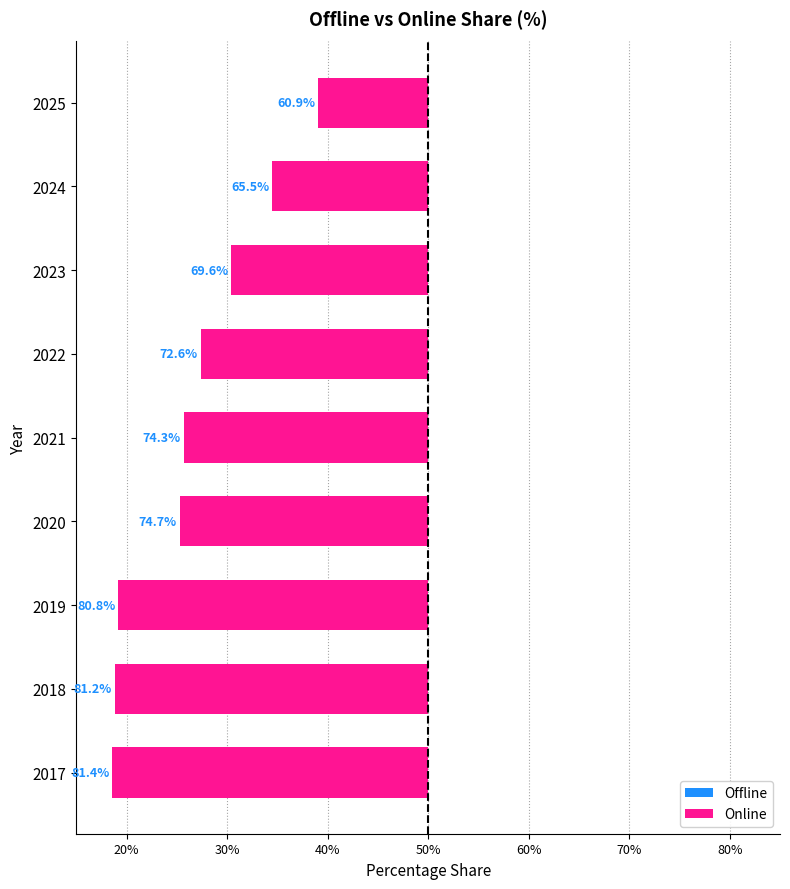

The Online series shows -10.9 at 2025. True or false?

True